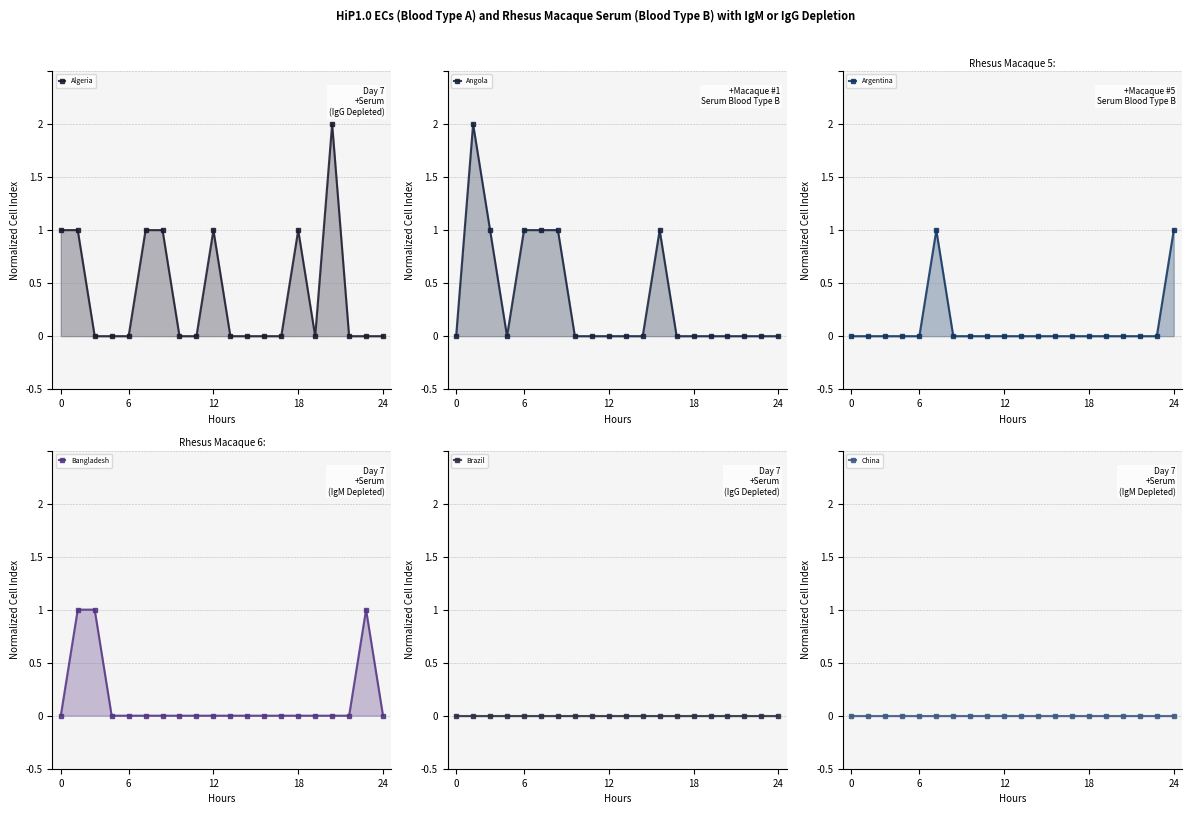

At how many categories does at least one series exceed 0?

12